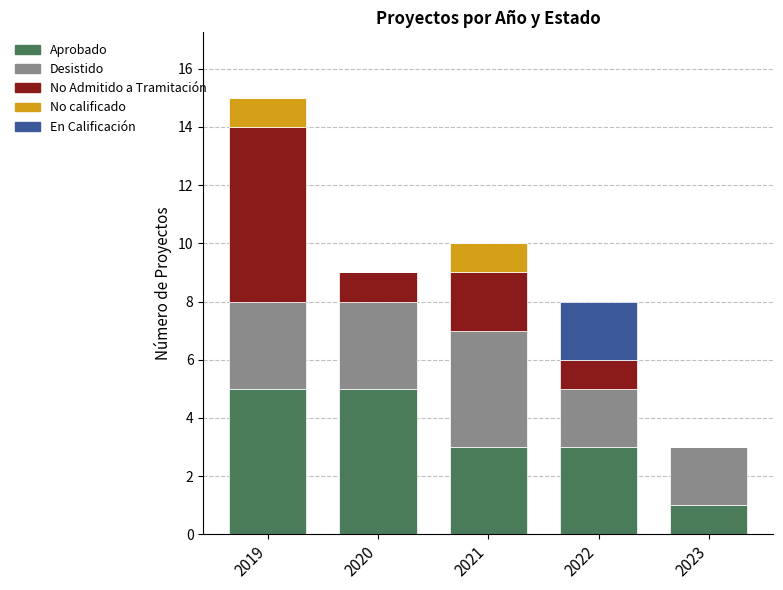

True or false: Aprobado has a value of 1 at 2023.

True